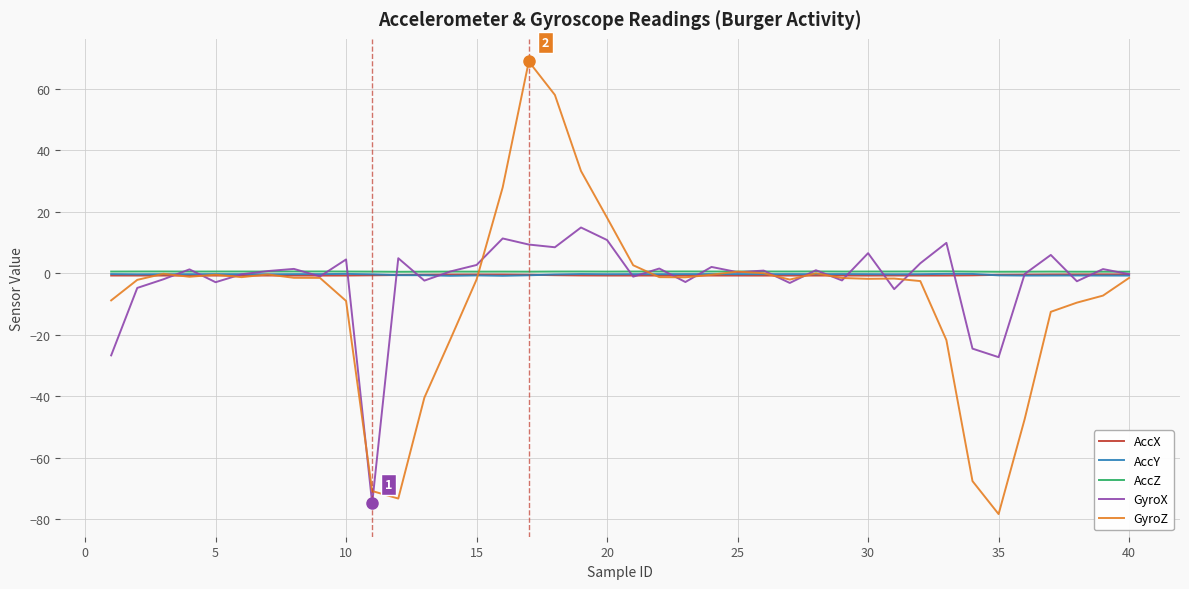

Does the chart display data point markers on the line(s)?

No